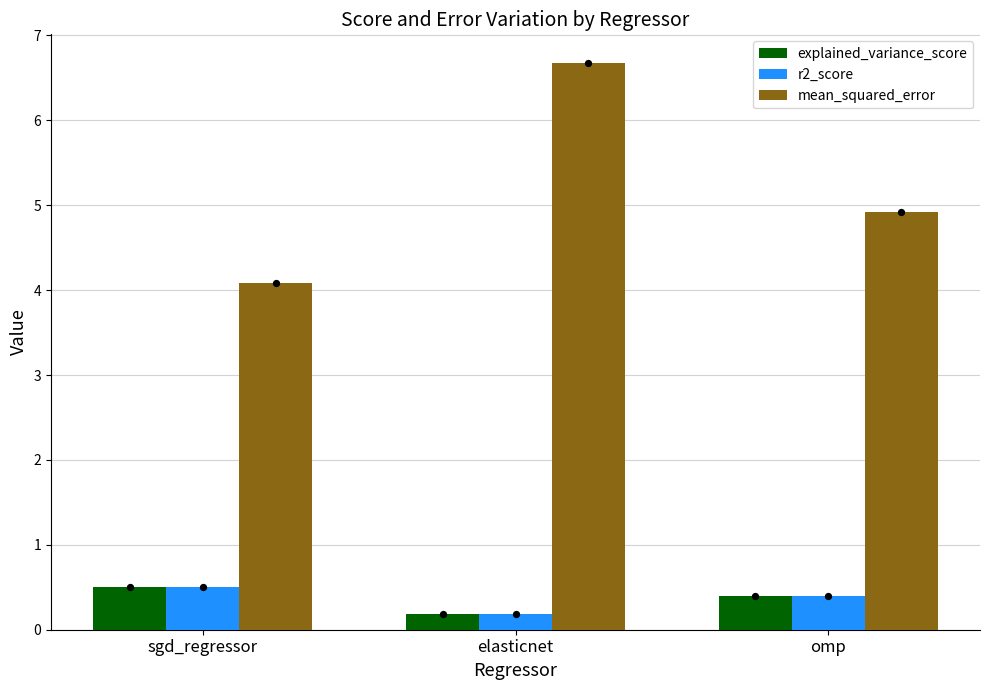

Which series has the largest total across all categories?

mean_squared_error